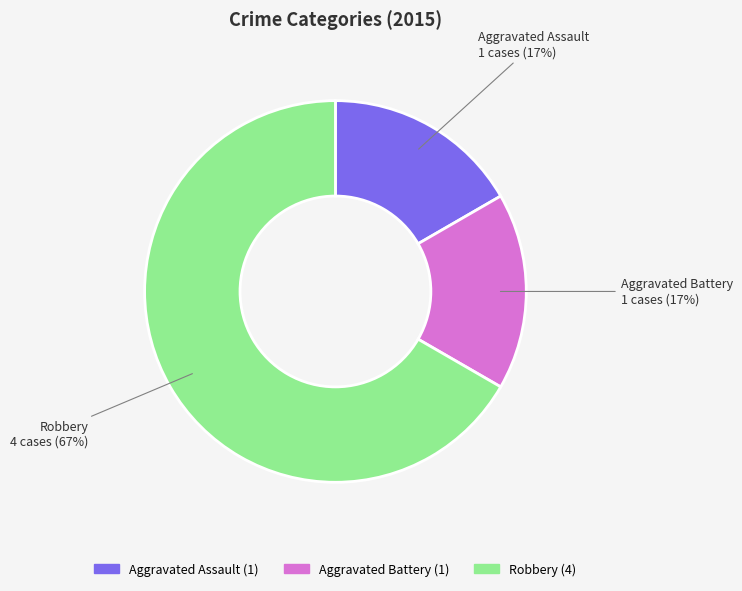

Do Aggravated Assault and Aggravated Battery together represent more than half of the pie?

No